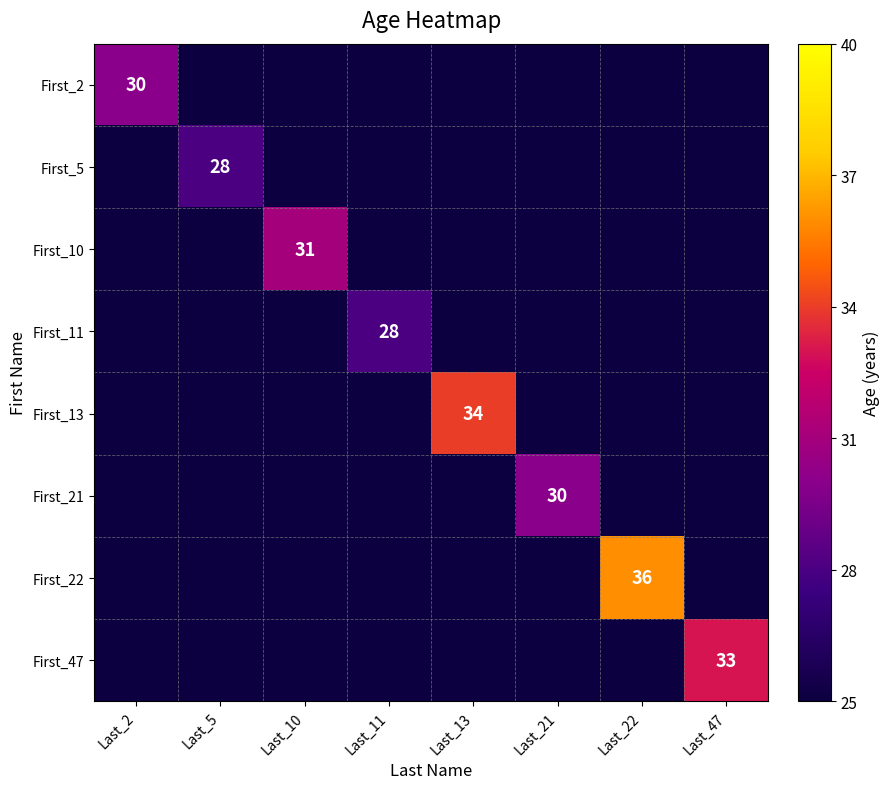

The First_22 series shows 36 at Last_22. True or false?

True